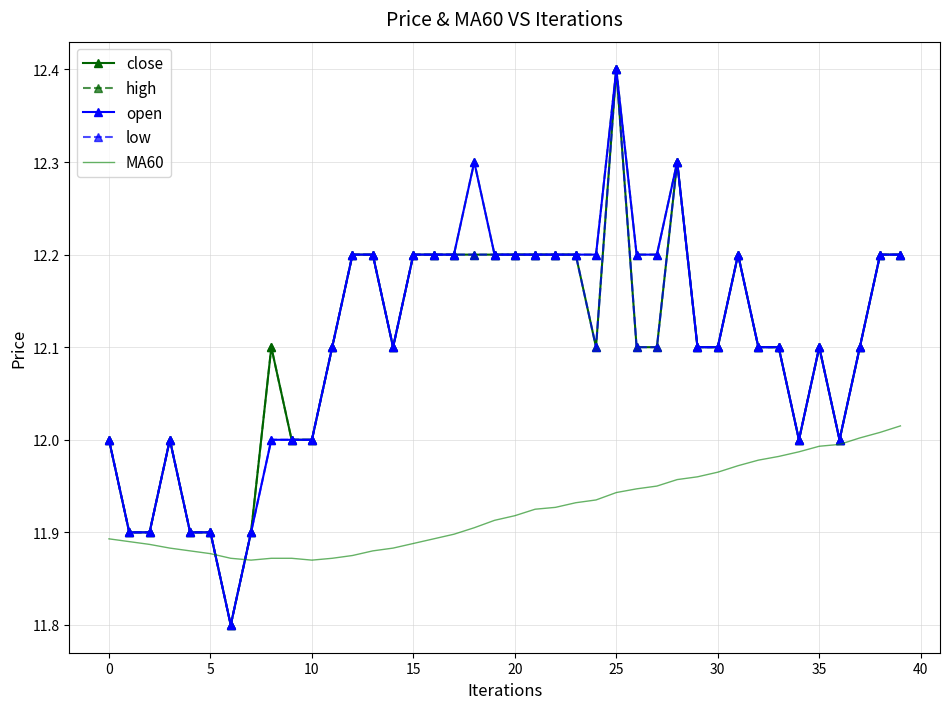

What is the minimum value shown in the chart?

11.8